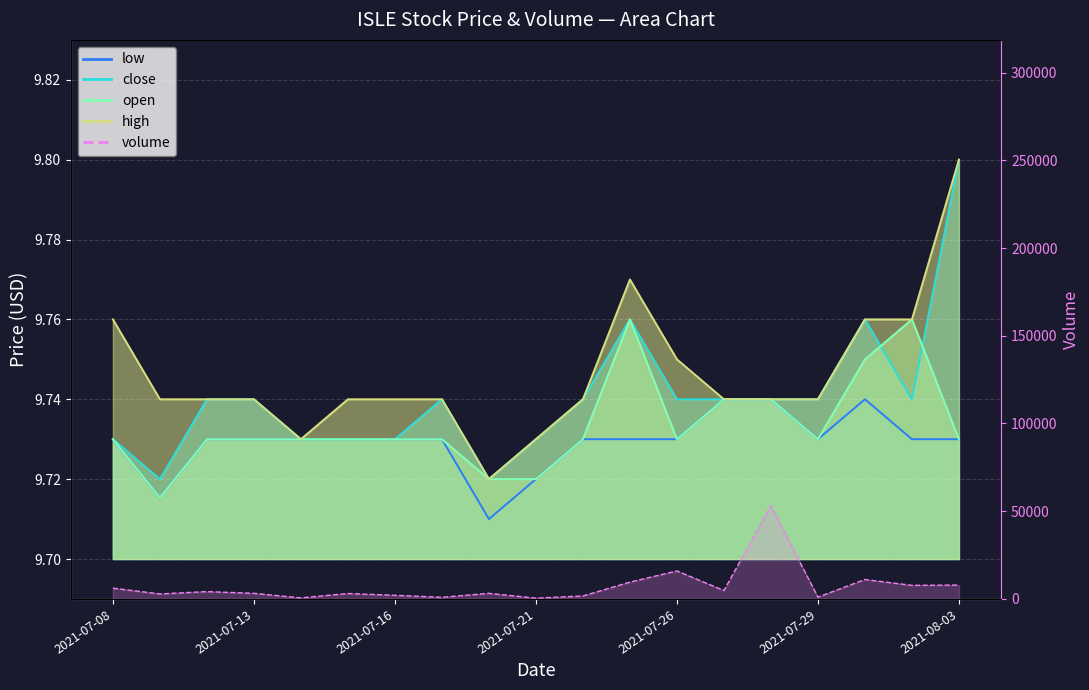

What is the difference between the maximum and minimum values?

52666